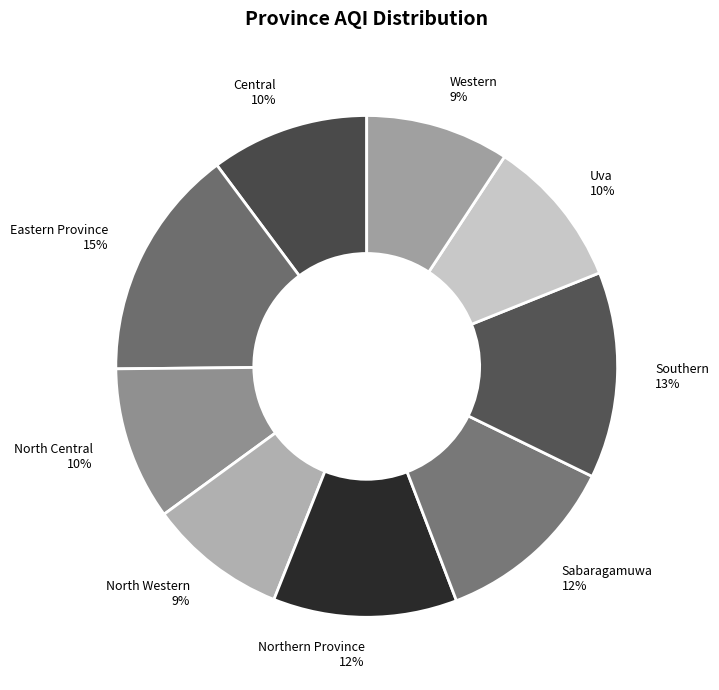

To the nearest percent, what is the combined percentage of Western and Northern Province?

21%